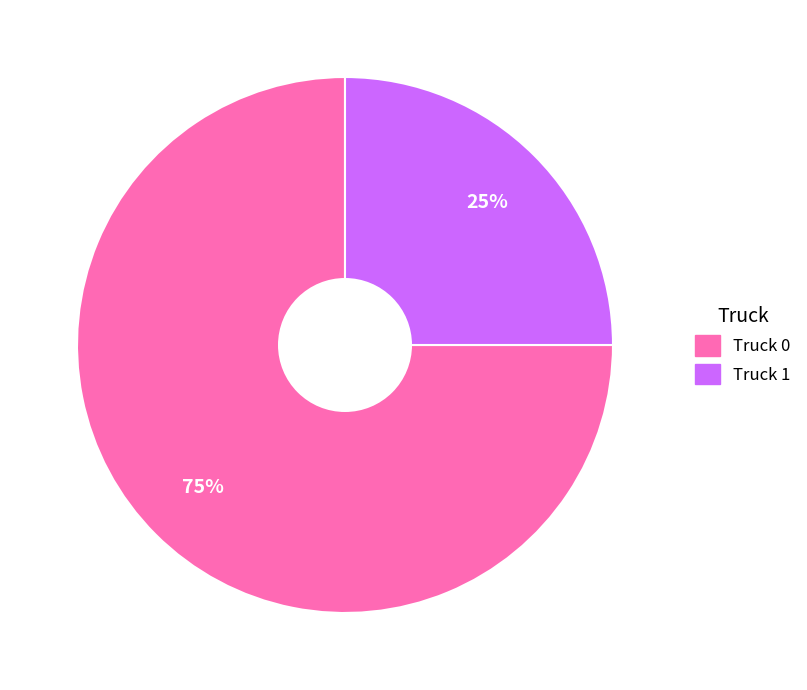

To the nearest percent, what is the difference between the largest and smallest slice percentages?

50%